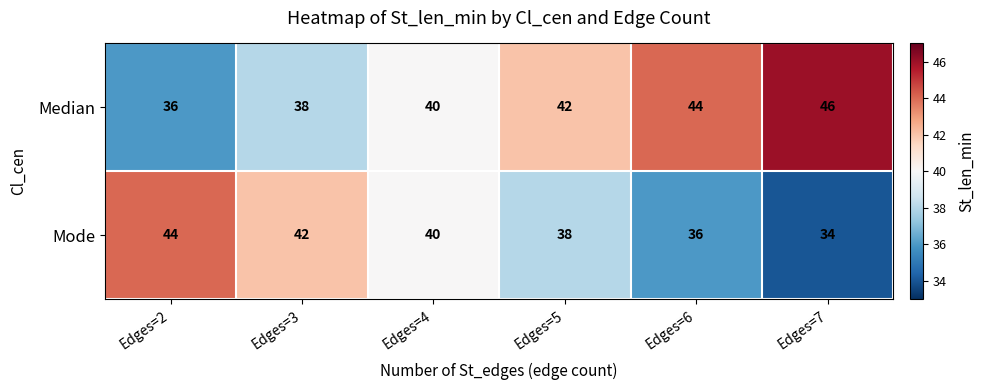

At which category does the chart reach its minimum across all series?

Edges=7